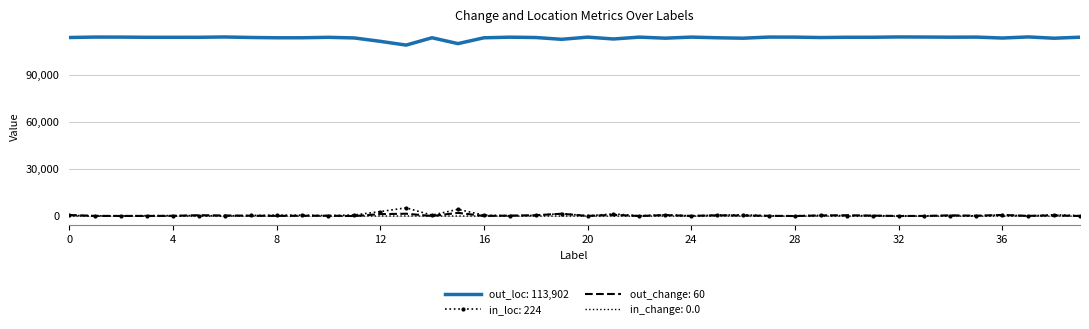

True or false: out_loc: 113,902 and in_change: 0.0 intersect in this chart.

False